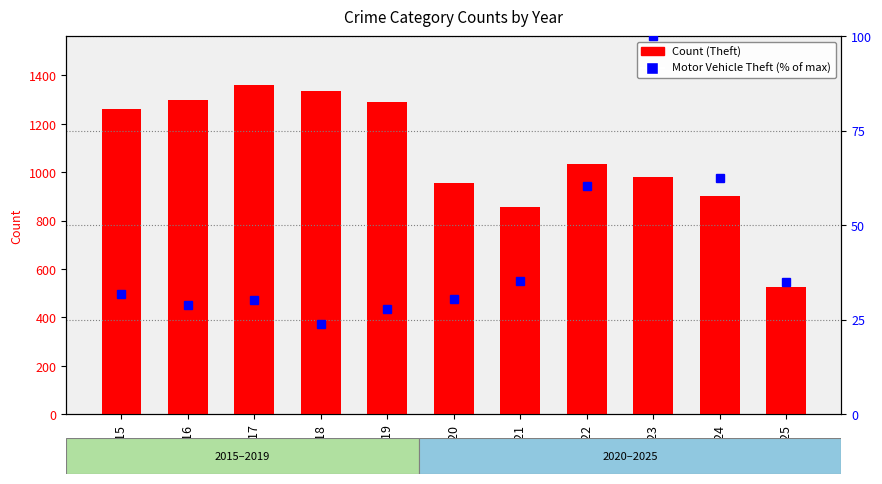

Reading right to left, extract all data points from this chart.

Theft: 2025=526.0	2024=903.0	2023=980.0	2022=1032.0	2021=856.0	2020=954.0	2019=1288.0	2018=1337.0	2017=1359.0	2016=1297.0	2015=1263.0
Motor Vehicle Theft: 2025=34.9	2024=62.4	2023=100.0	2022=60.3	2021=35.2	2020=30.4	2019=27.8	2018=23.9	2017=30.2	2016=28.8	2015=31.7